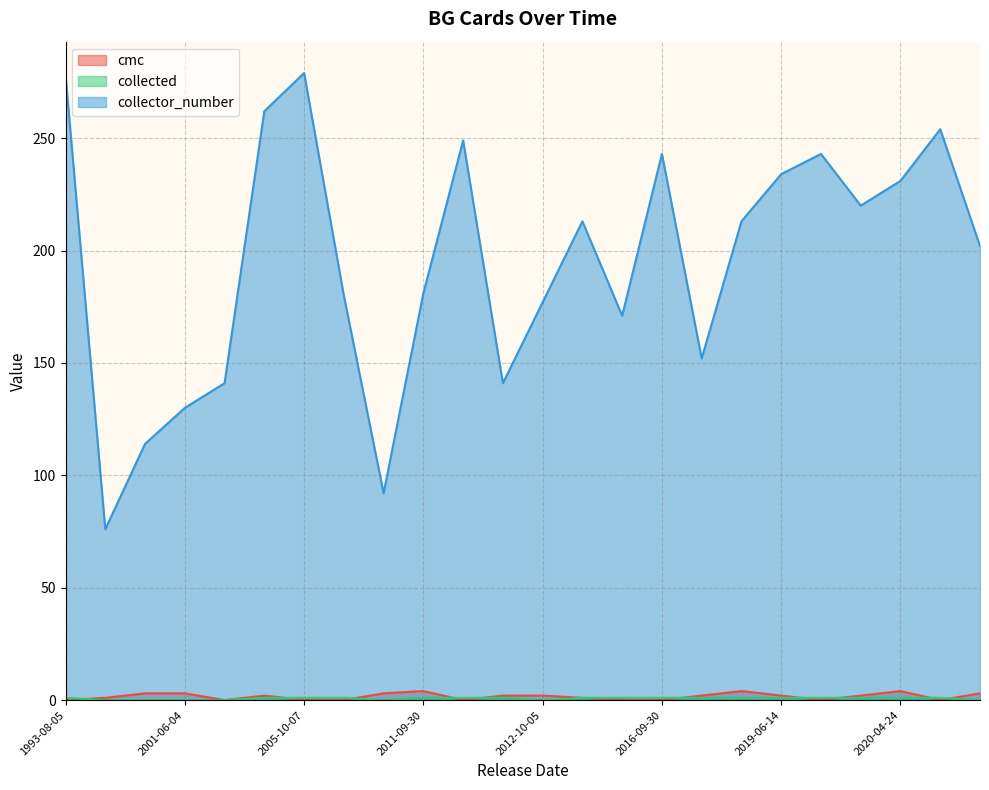

Which series changed the most between 2005-10-07 and 2011-09-30?

collector_number